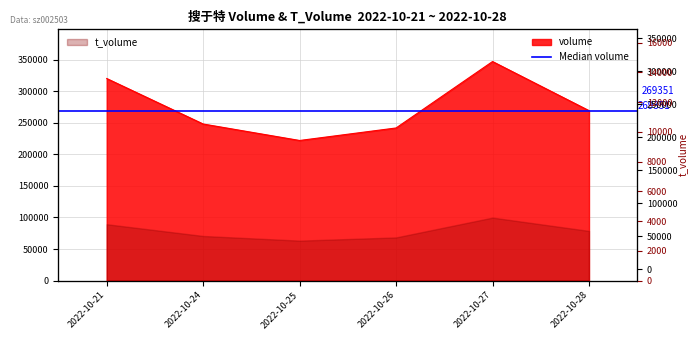

How many interior local valleys (lower than both neighbors) does the data have?

1